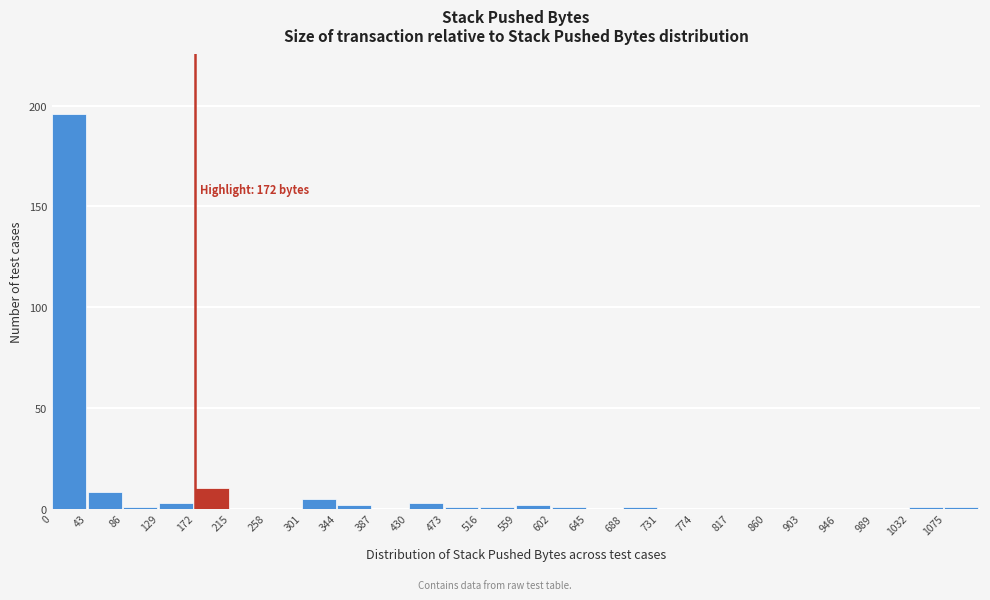

Which range on the x-axis has the tallest bar?

0 to 43